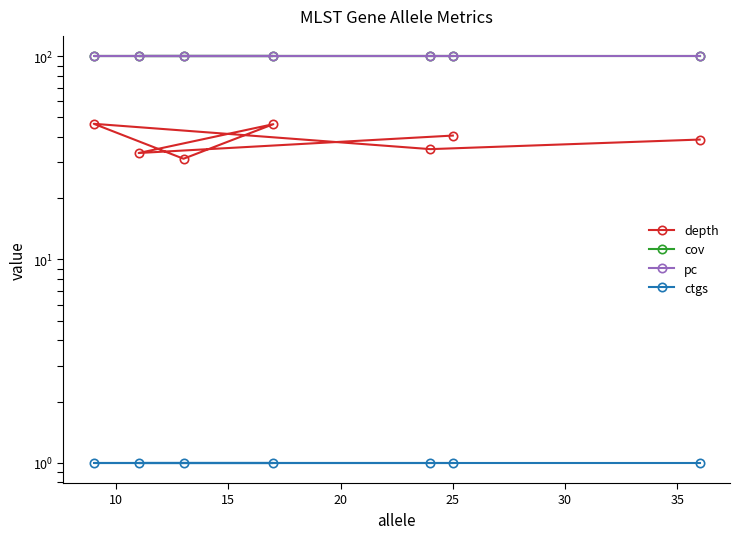

Reading right to left, transcribe all the data shown in this chart.

depth: 40.7	33.4	46.3	31.3	46.5	34.9	38.9
cov: 100.0	100.0	100.0	100.0	100.0	100.0	100.0
pc: 100.0	100.0	100.0	100.0	100.0	100.0	100.0
ctgs: 1.0	1.0	1.0	1.0	1.0	1.0	1.0